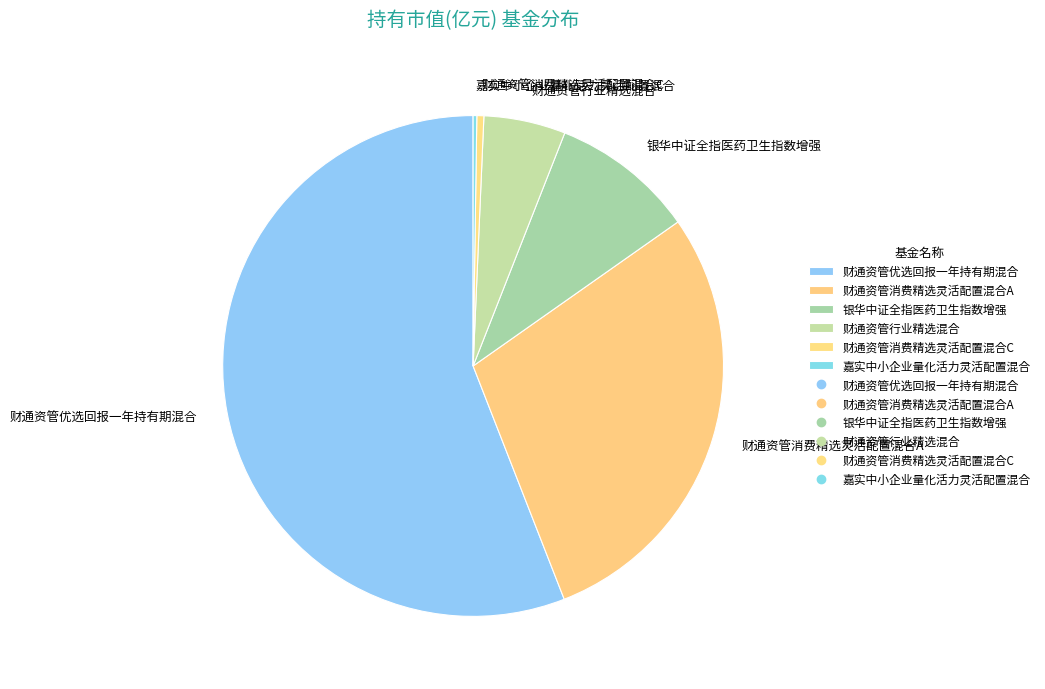

Which category has the biggest portion of the pie?

财通资管优选回报一年持有期混合